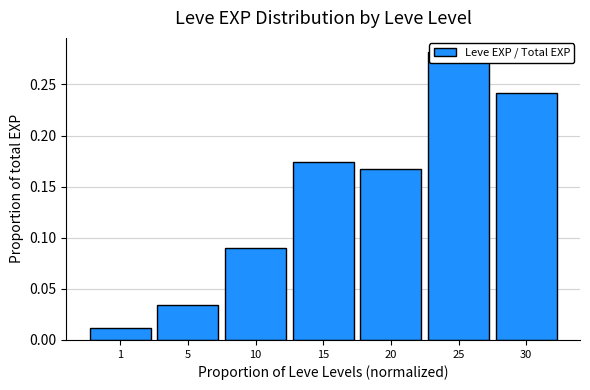

List the labels in order of value, largest first.

25, 30, 15, 20, 10, 5, 1